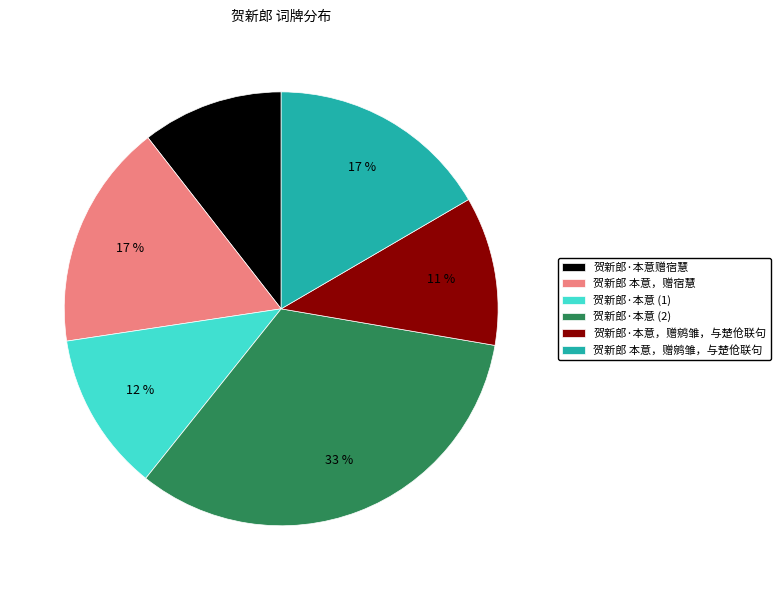

To the nearest percent, what portion does 贺新郎·本意赠宿慧 represent?

11%